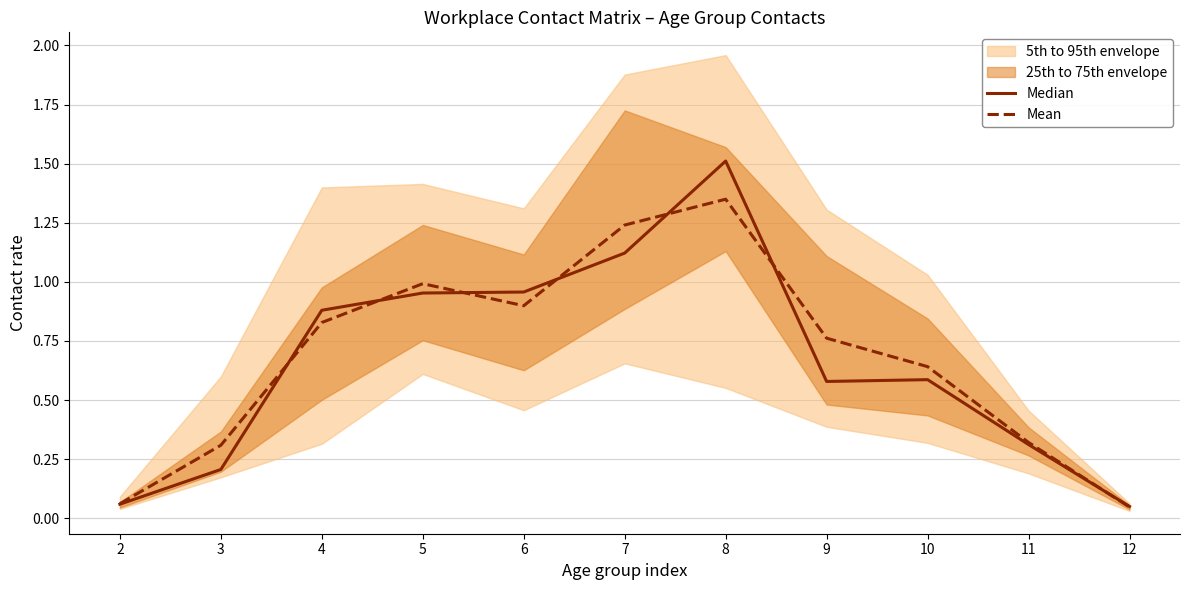

How many interior local peaks does the Median series have?

2